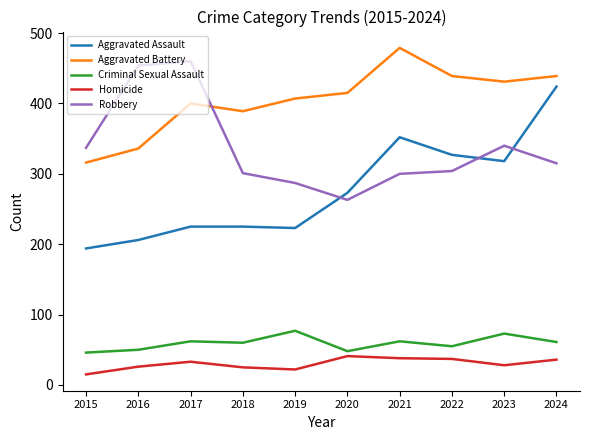

What is the sum of all Homicide values?

301